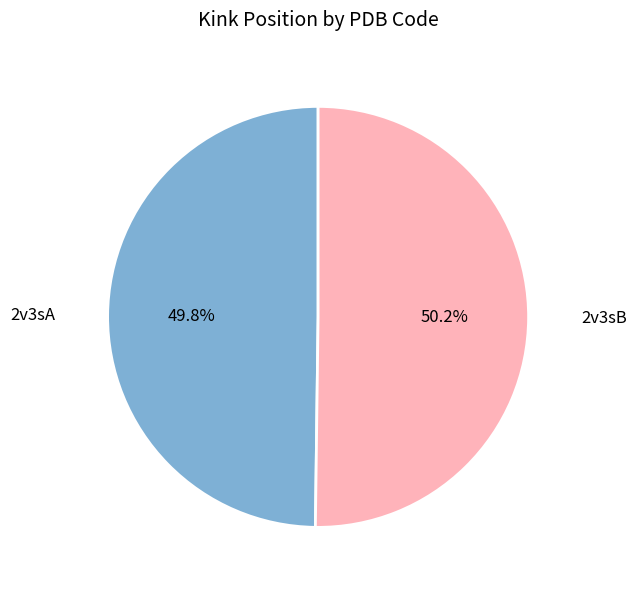

Is the sum of 2v3sB and 2v3sA greater than half?

Yes